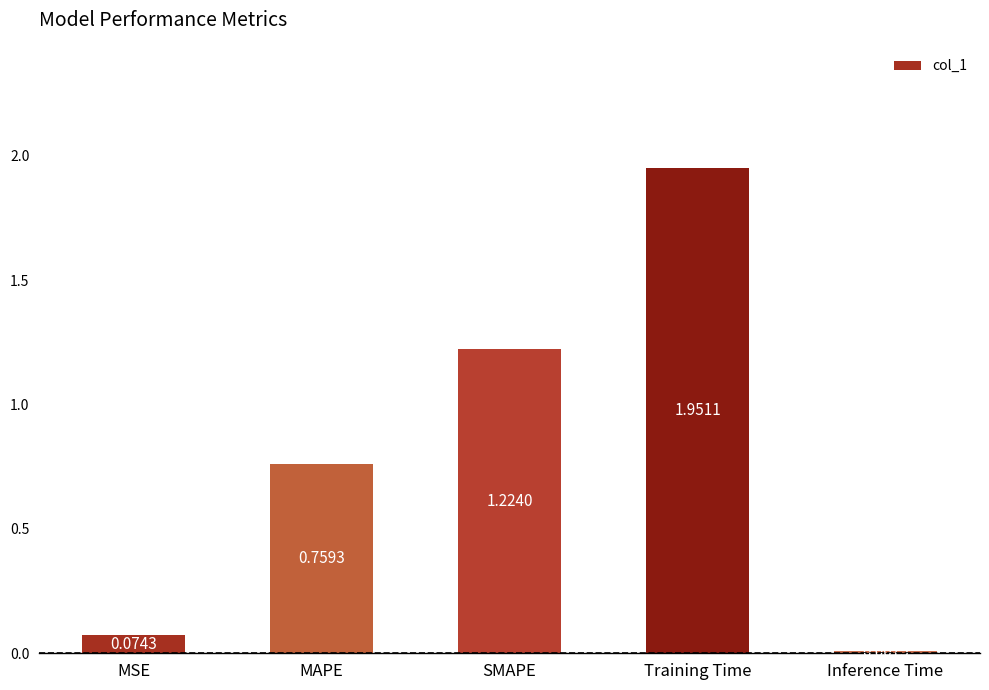

What is the change in value from MAPE to Inference Time?

-0.8